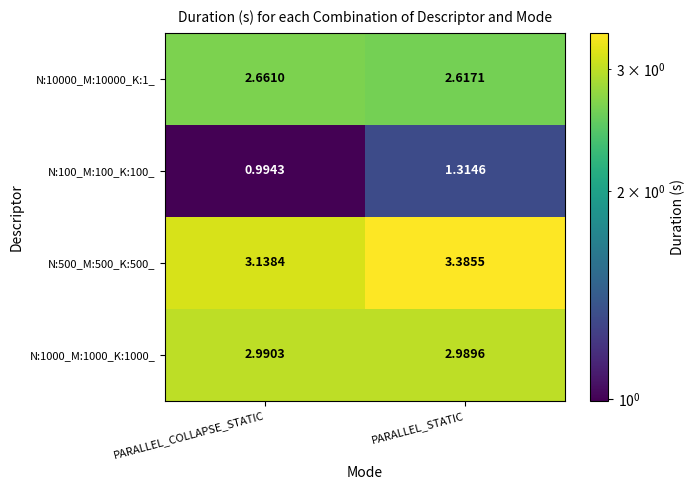

Which label corresponds to the largest value in the chart?

PARALLEL_STATIC